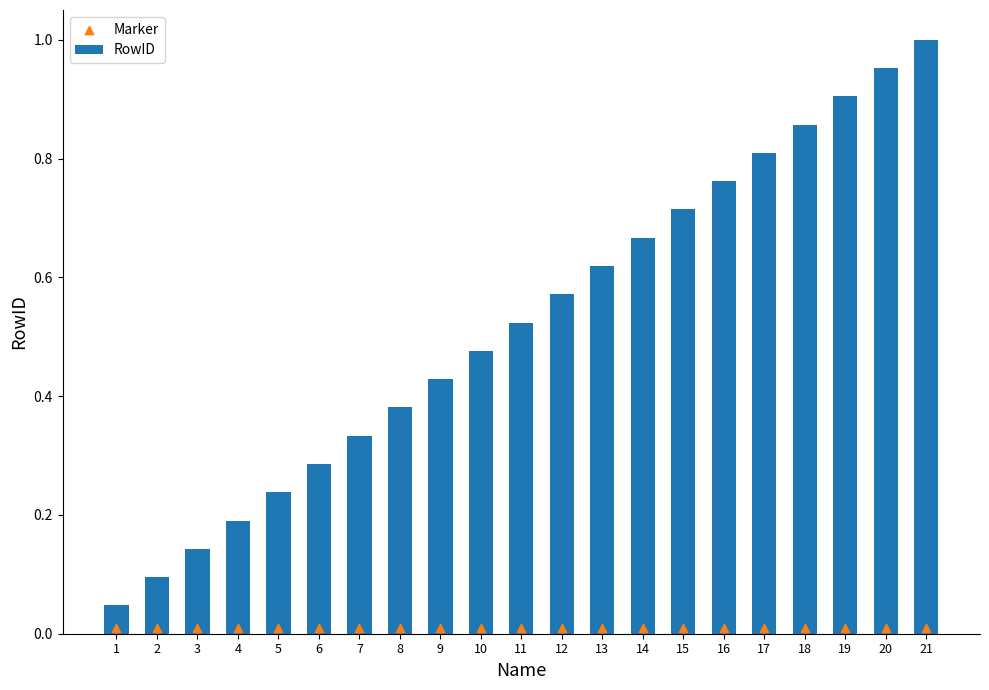

At how many categories does at least one series exceed 0?

21